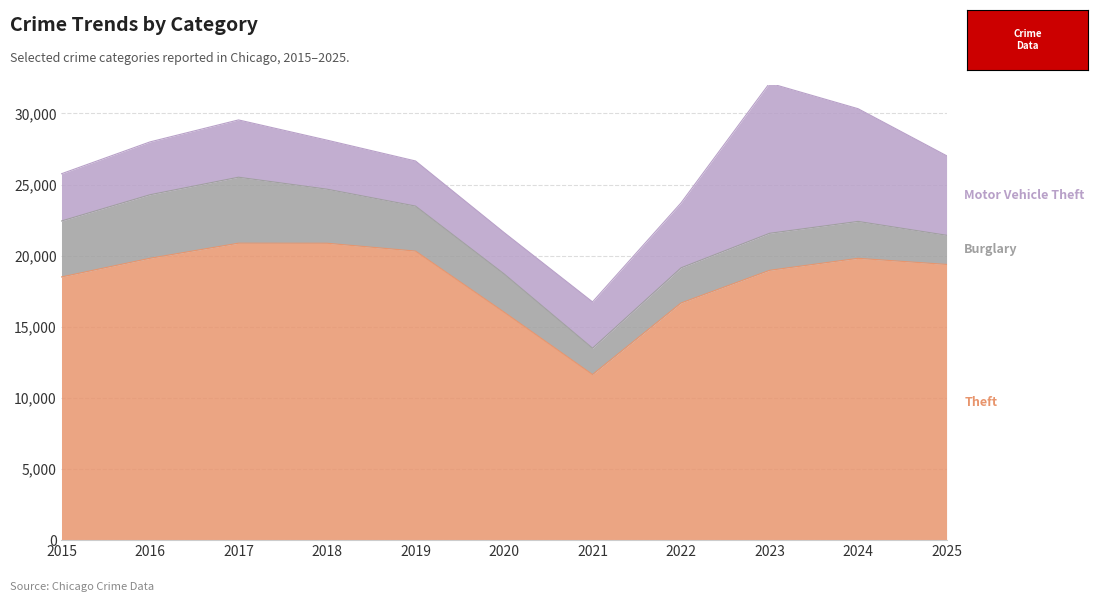

The Burglary series shows 2052 at 2025. True or false?

True